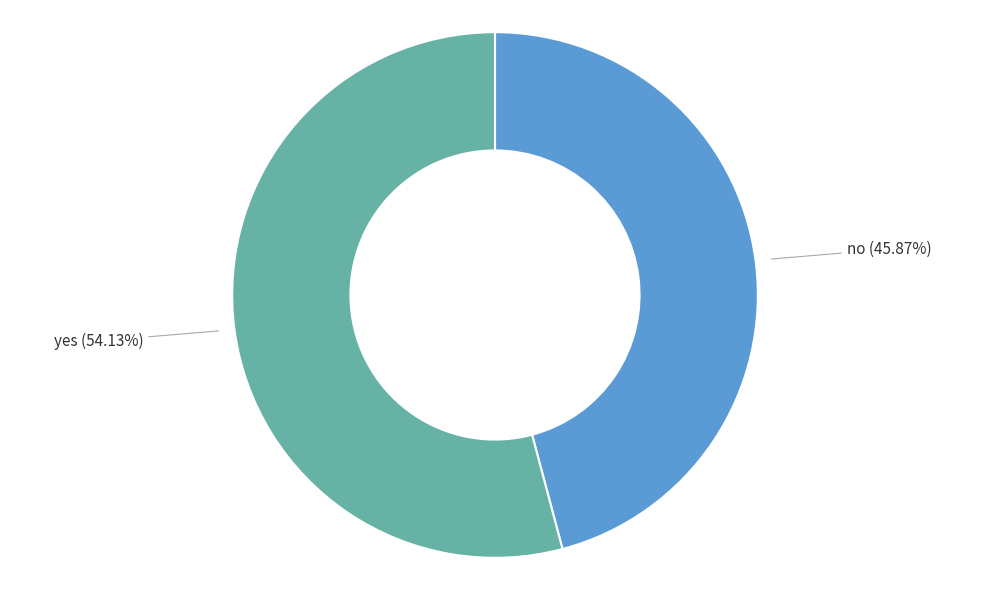

How many slices are in this pie chart?

2